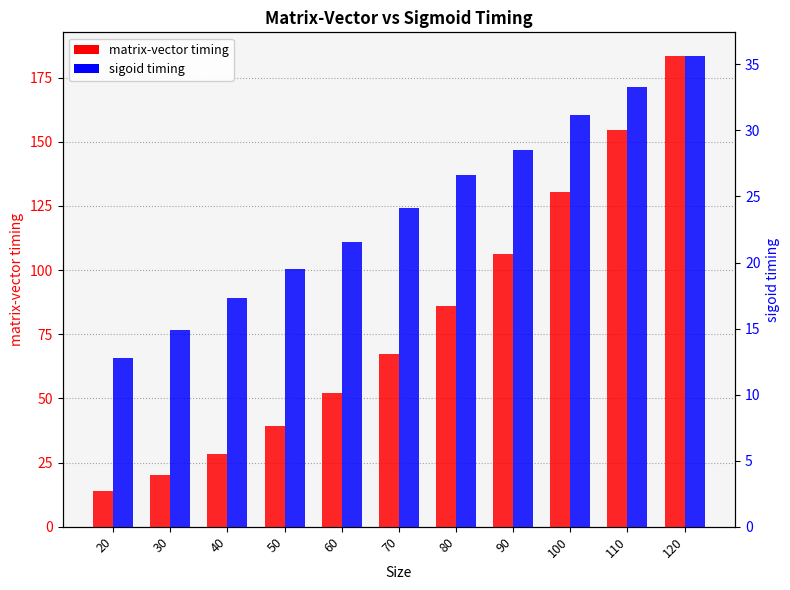

What is the sum of the matrix-vector timing values at 40 and 100?

158.7